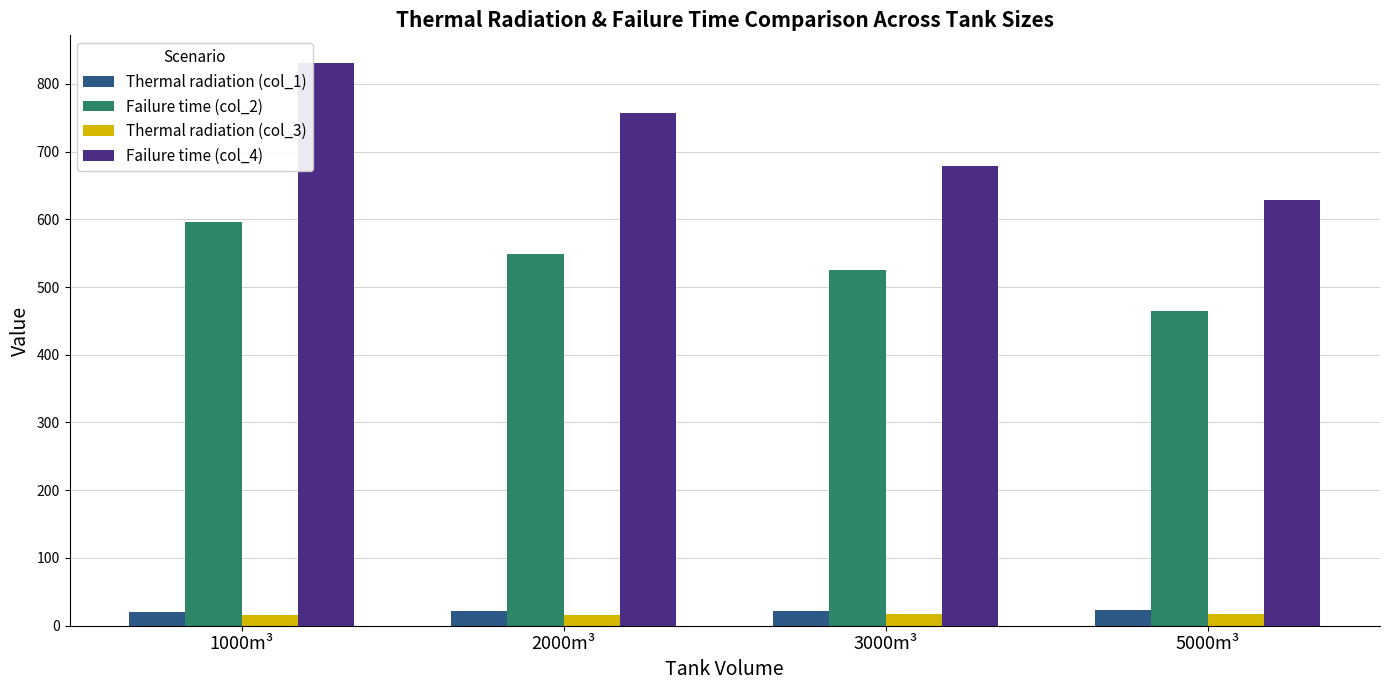

Is it true that Failure time (col_4) equals 757.0 at 2000m³?

True